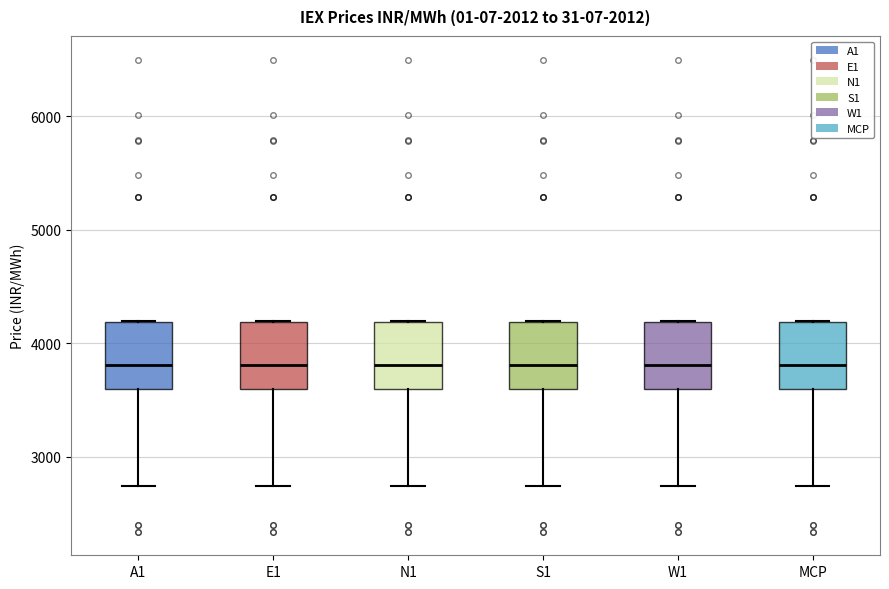

Reading left to right, transcribe this box plot: for each box, give where its median line is, the range the box spans, and where its two whiskers end, as read against the y-axis. The values are not printed on the chart, so give them approximately, as read against the axis.

A1: median 3800, box 3600 to 4200, whiskers 2700 to 4200
E1: median 3800, box 3600 to 4200, whiskers 2700 to 4200
N1: median 3800, box 3600 to 4200, whiskers 2700 to 4200
S1: median 3800, box 3600 to 4200, whiskers 2700 to 4200
W1: median 3800, box 3600 to 4200, whiskers 2700 to 4200
MCP: median 3800, box 3600 to 4200, whiskers 2700 to 4200